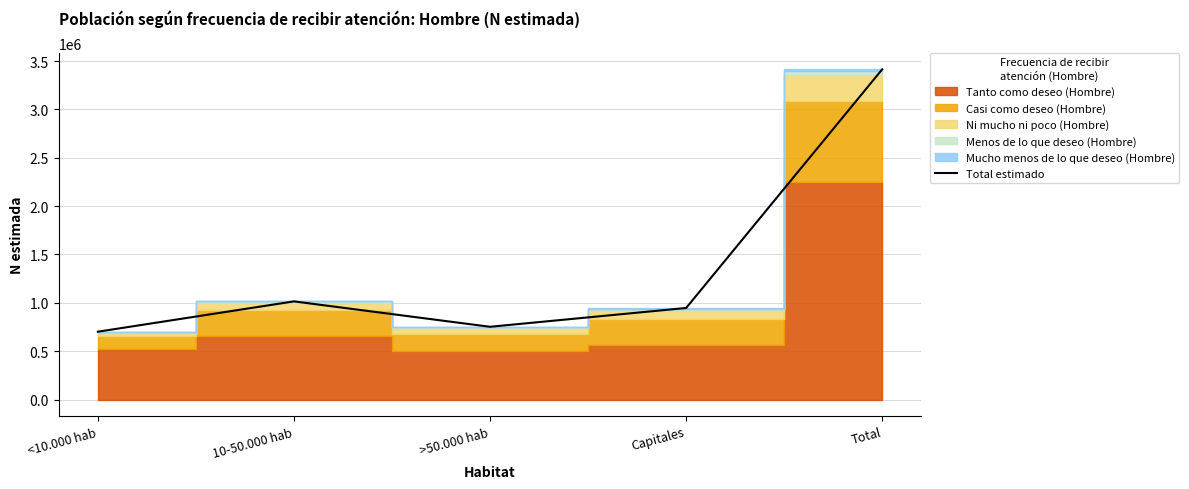

Reading left to right, list all the values displayed in this chart.

701463	1014906	752351	946774	3415493